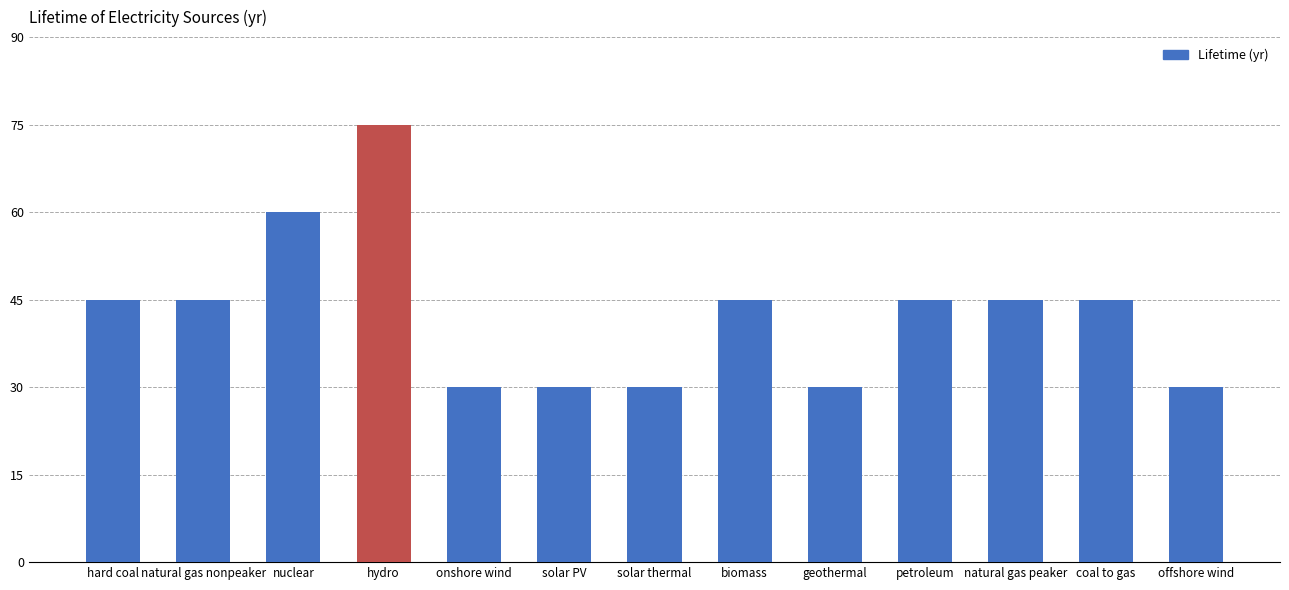

Which category has the highest value across all series?

hydro